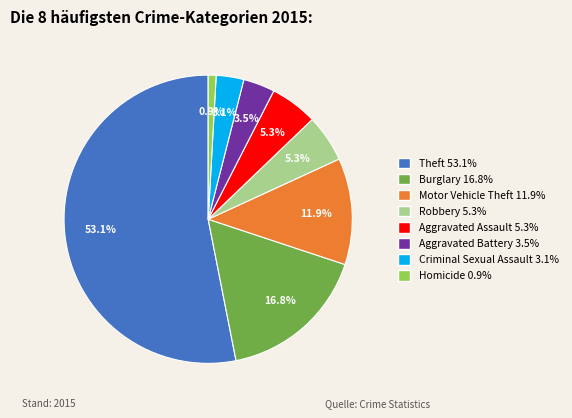

Approximately how many times larger is the value at Criminal Sexual Assault 3.1% compared to Robbery 5.3%?

0.6